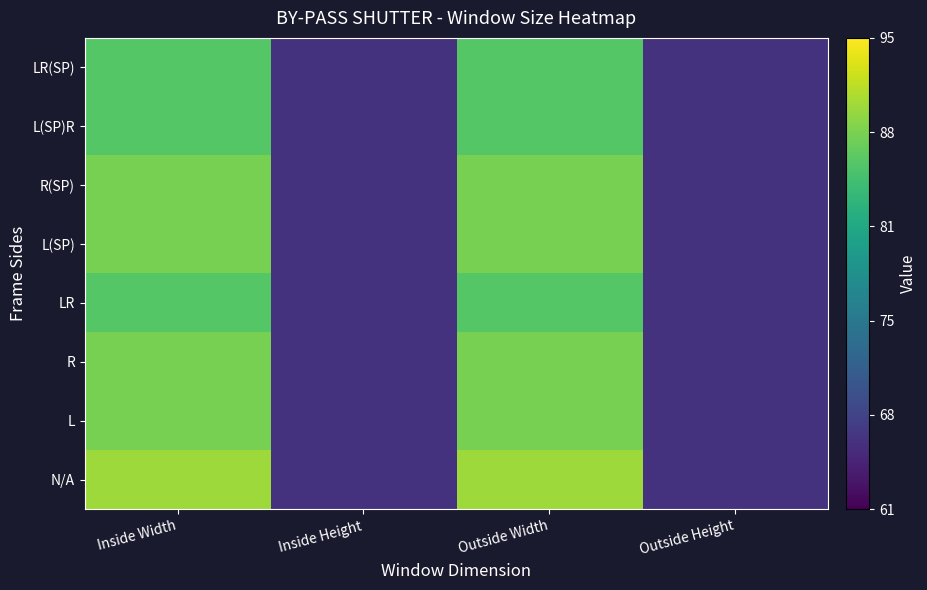

Reading left to right, extract all data points from this chart.

N/A: Inside Width=90	Inside Height=66	Outside Width=90	Outside Height=66
L: Inside Width=88	Inside Height=66	Outside Width=88	Outside Height=66
R: Inside Width=88	Inside Height=66	Outside Width=88	Outside Height=66
LR: Inside Width=86	Inside Height=66	Outside Width=86	Outside Height=66
L(SP): Inside Width=88	Inside Height=66	Outside Width=88	Outside Height=66
R(SP): Inside Width=88	Inside Height=66	Outside Width=88	Outside Height=66
L(SP)R: Inside Width=86	Inside Height=66	Outside Width=86	Outside Height=66
LR(SP): Inside Width=86	Inside Height=66	Outside Width=86	Outside Height=66